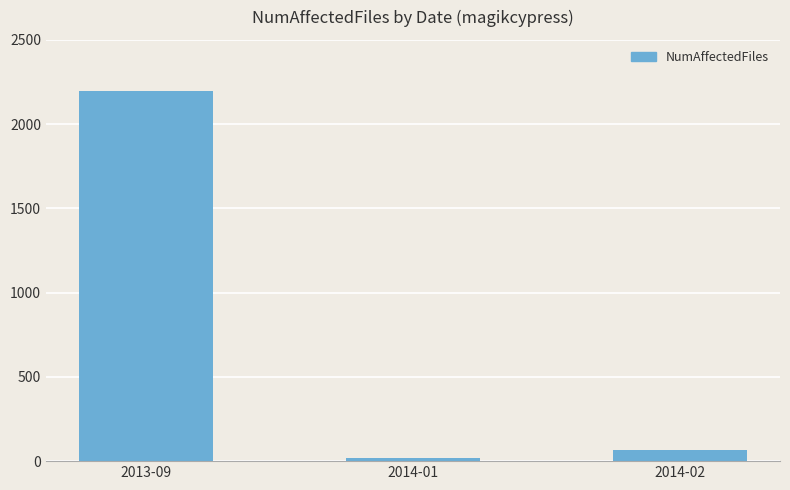

Reading left to right, transcribe all the data shown in this chart.

2013-09=2198	2014-01=16	2014-02=69